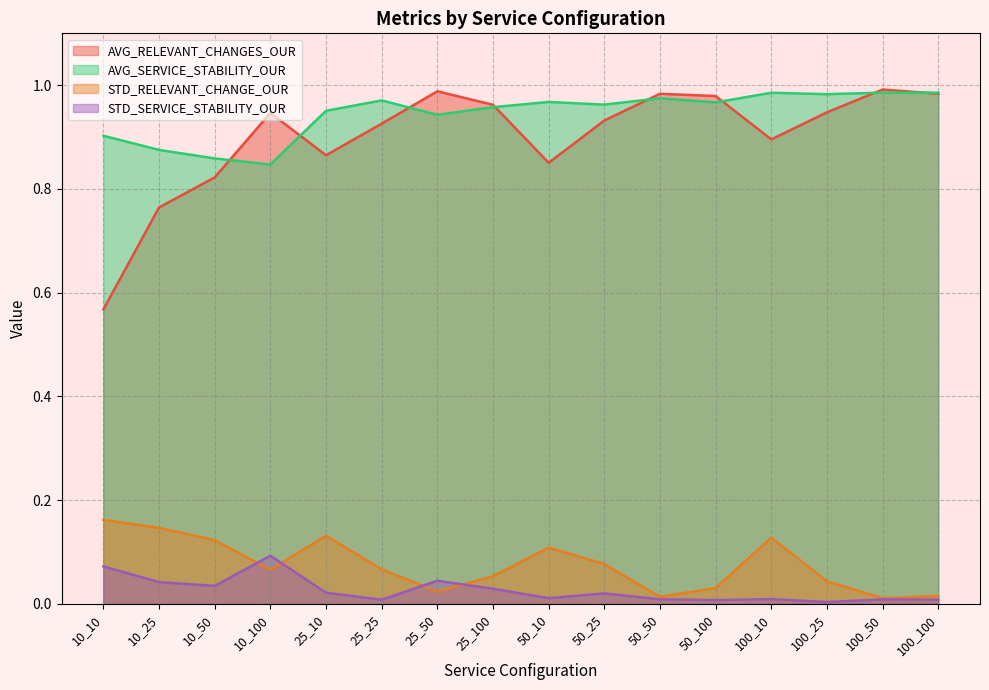

What is the average value of the STD_RELEVANT_CHANGE_OUR series?

0.1